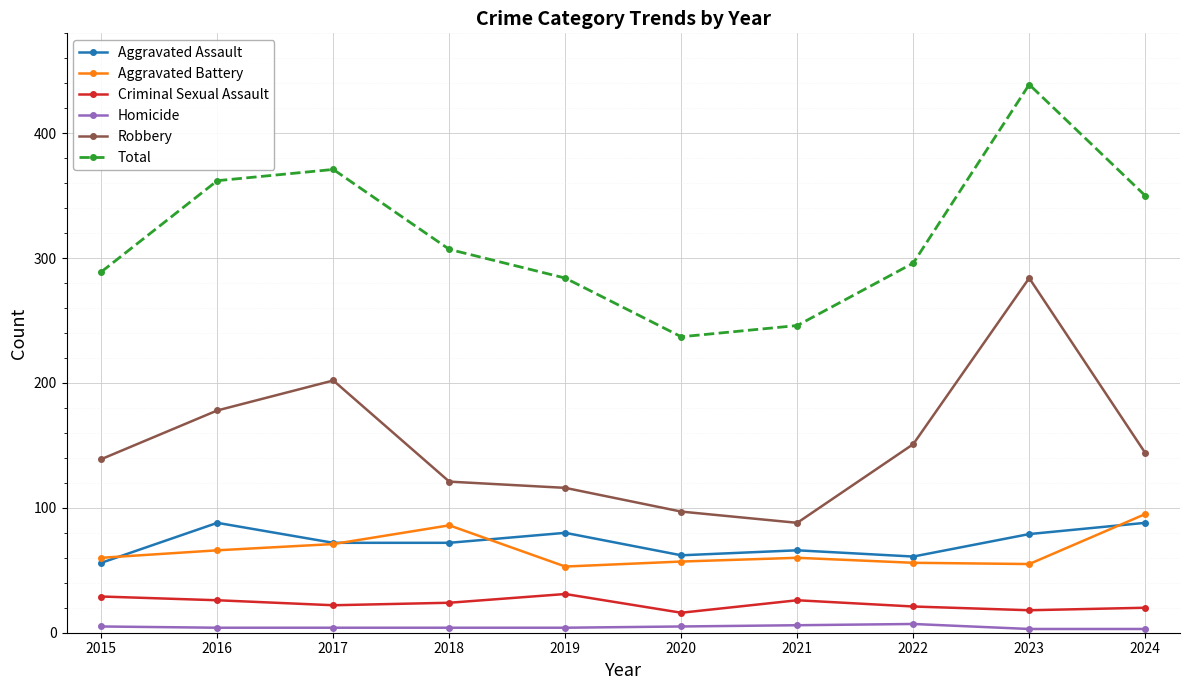

Is the value of Aggravated Battery at 2016 greater than the value of Homicide at 2022?

Yes